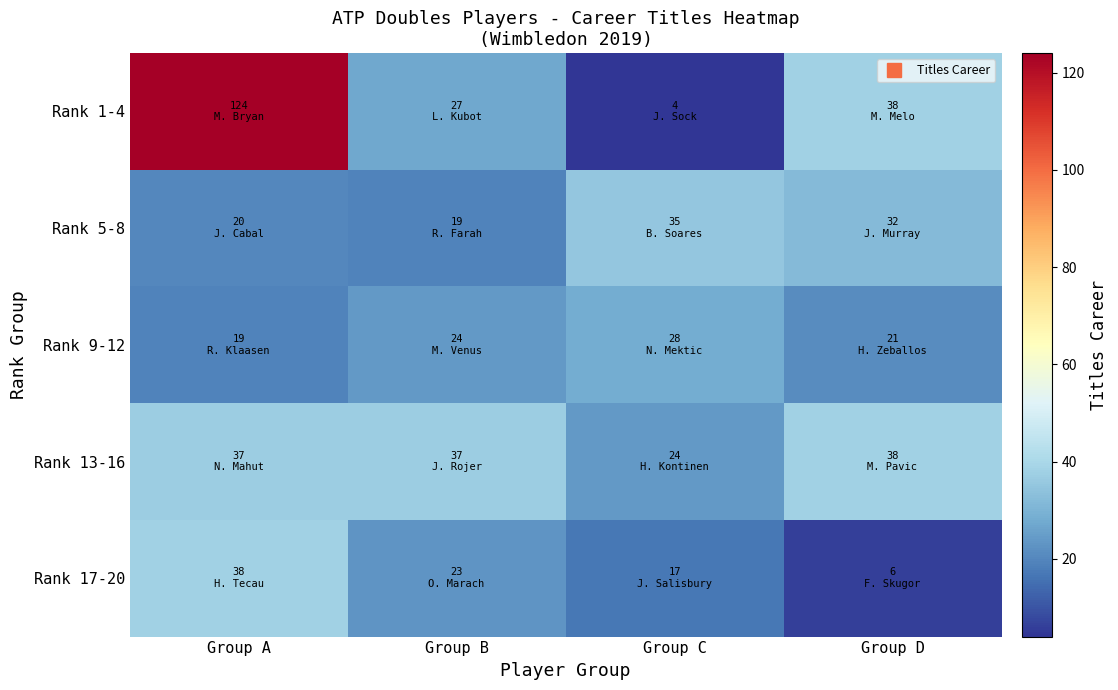

Which label corresponds to the largest value in the chart?

Group A